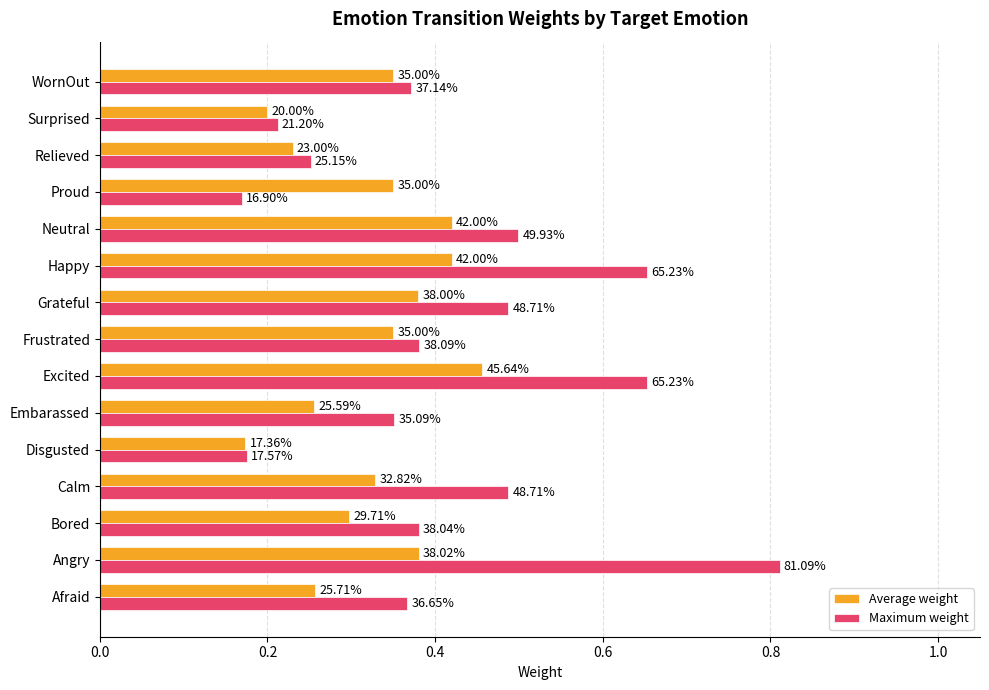

Count the Maximum weight values in the range 0 to 1.

15